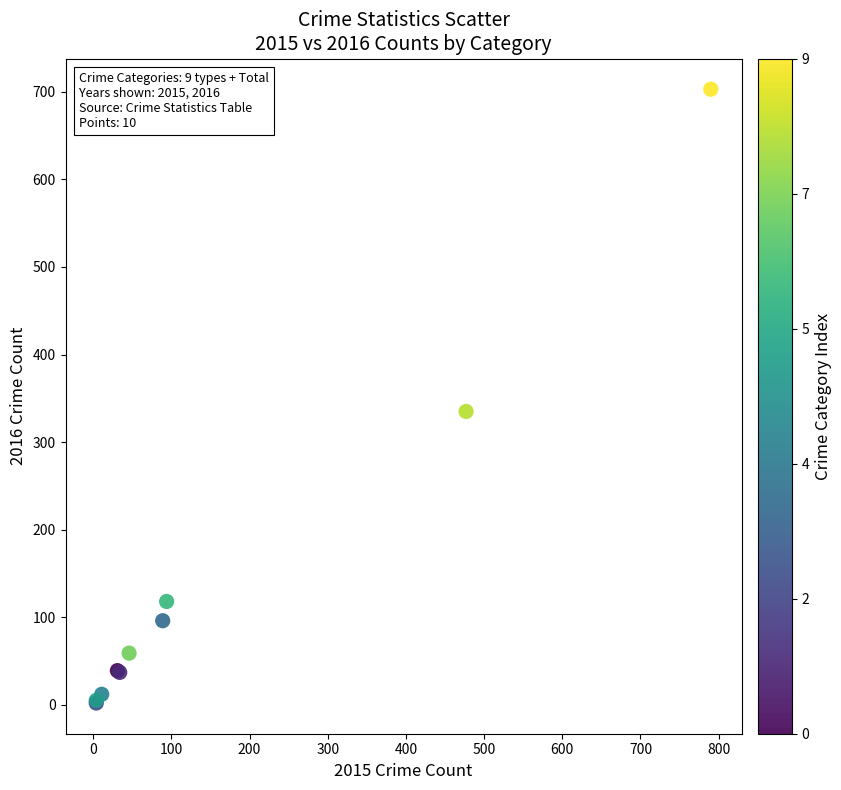

What Y value in the scatter plot is closest to 352?

335